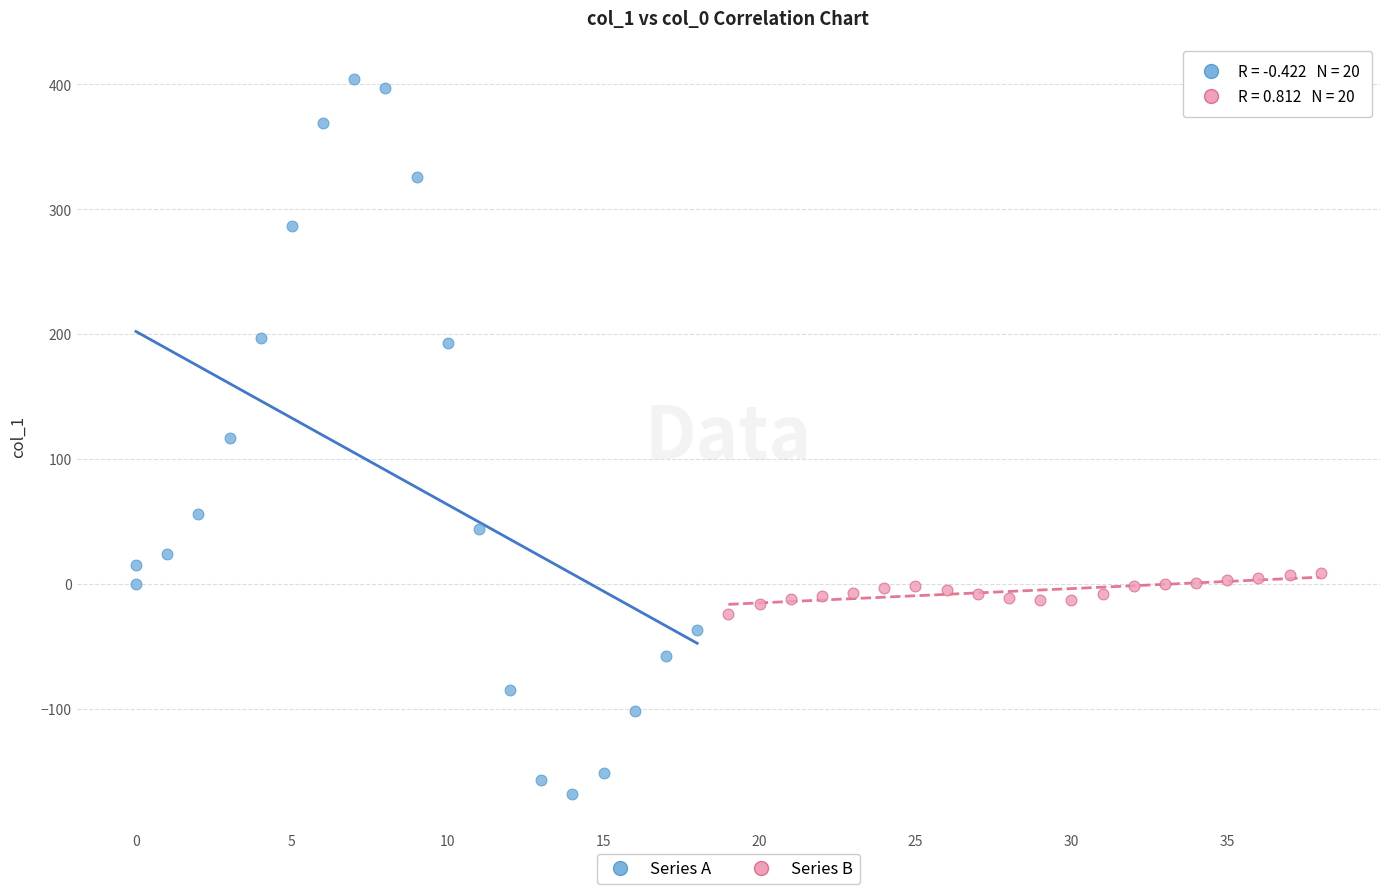

Which series contains the highest Y value?

Series A